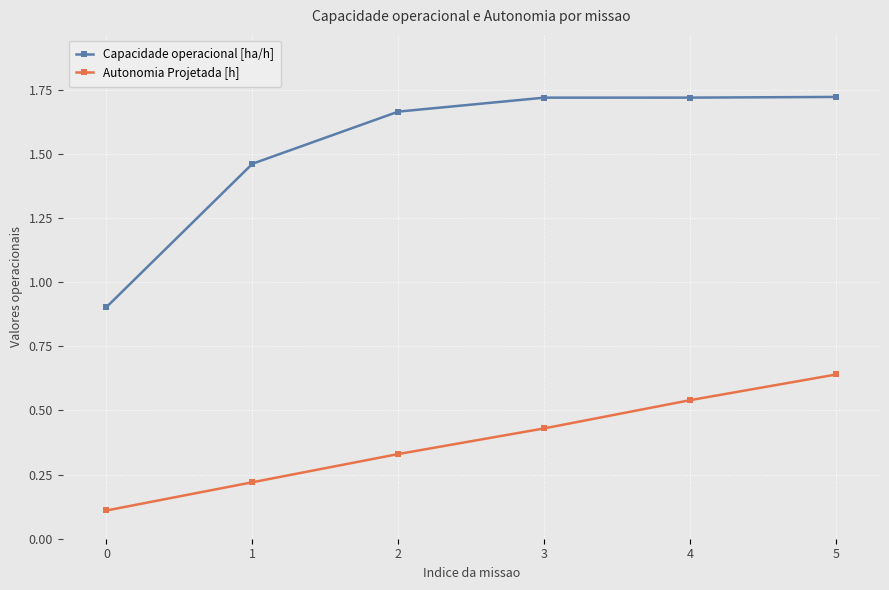

Which series has the largest total across all categories?

Capacidade operacional [ha/h]